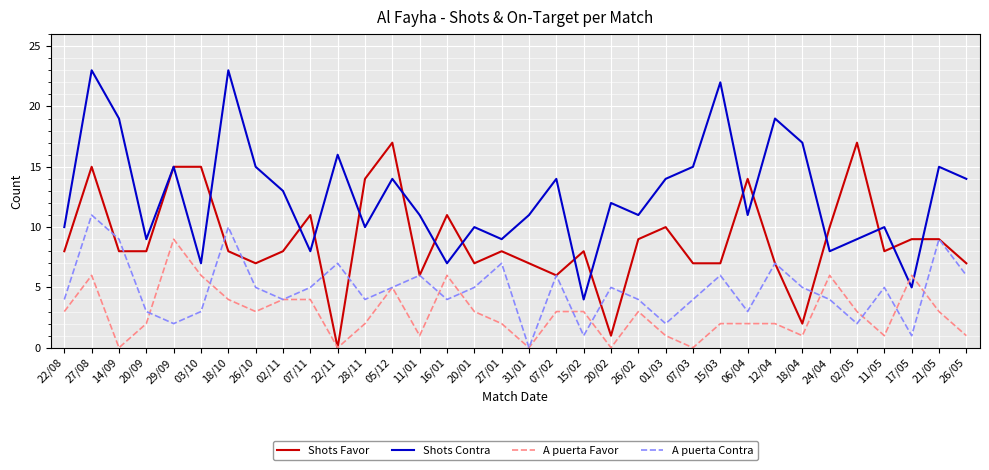

How many interior local valleys does the Shots Contra series have?

11